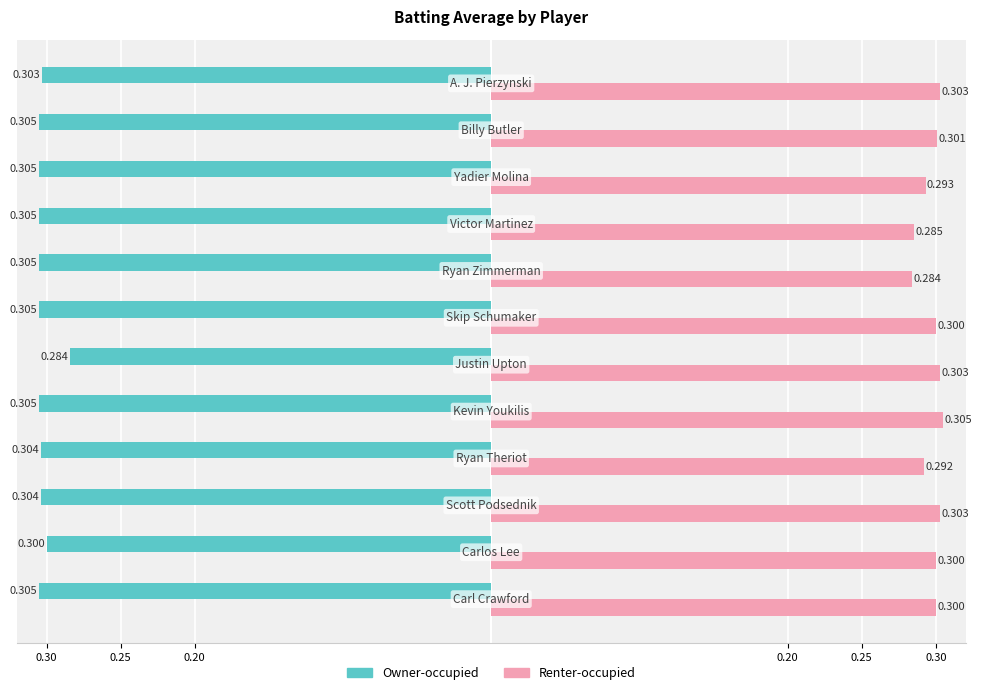

Reading left to right, transcribe all the data shown in this chart.

Owner-occupied: -0.3	-0.3	-0.3	-0.3	-0.3	-0.3	-0.3	-0.3	-0.3	-0.3	-0.3	-0.3
Renter-occupied: 0.3	0.3	0.3	0.3	0.3	0.3	0.3	0.3	0.3	0.3	0.3	0.3